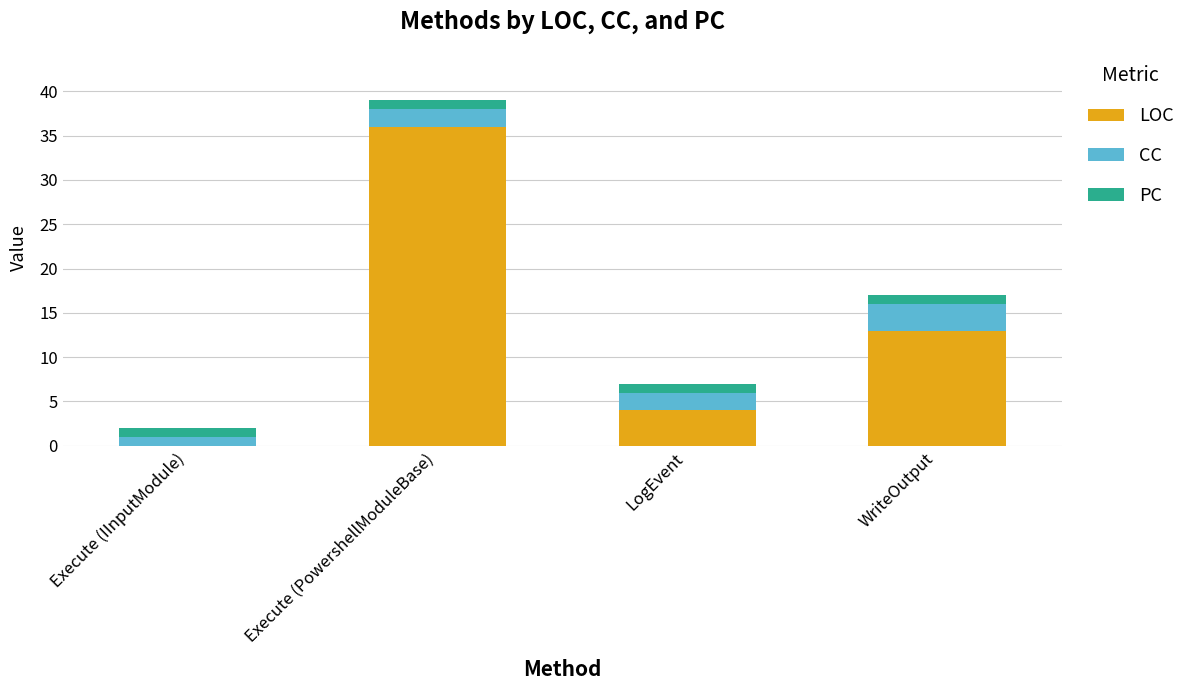

What is the highest value of the LOC series?

36